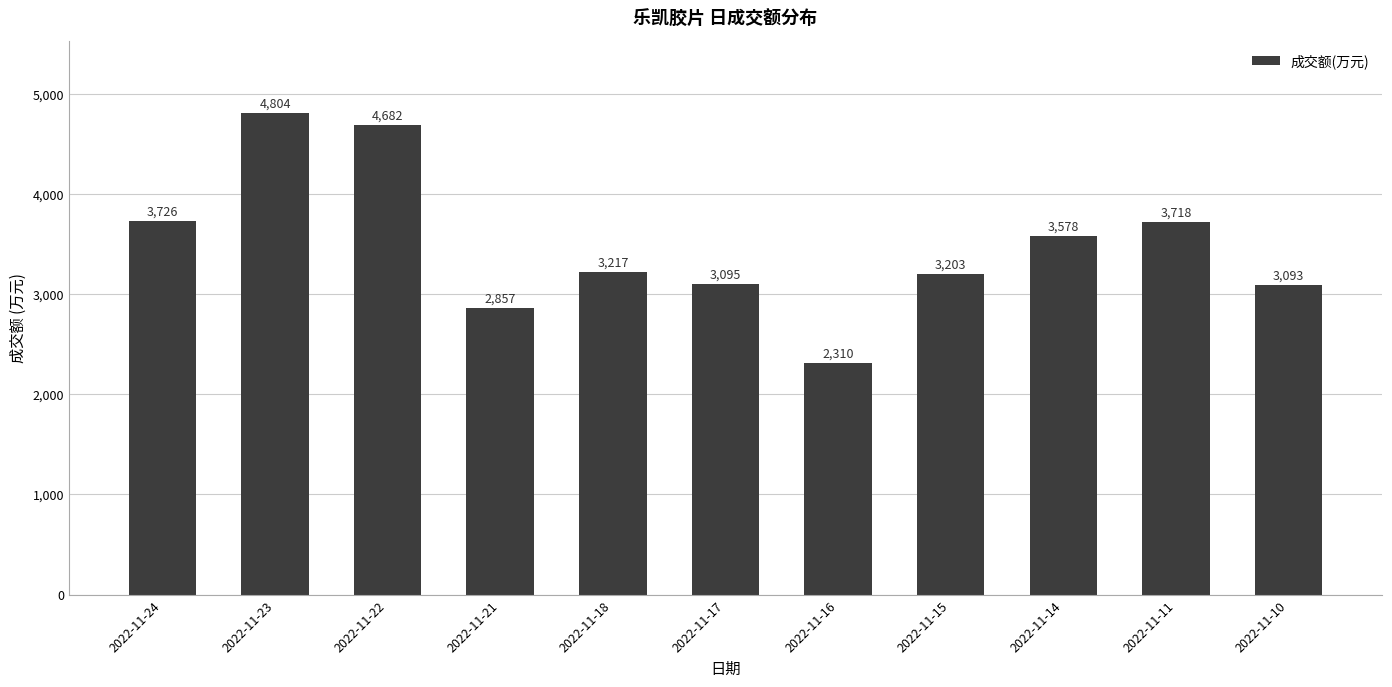

Reading right to left, list all the values displayed in this chart.

2022-11-10=3093	2022-11-11=3718	2022-11-14=3578	2022-11-15=3203	2022-11-16=2310	2022-11-17=3095	2022-11-18=3217	2022-11-21=2857	2022-11-22=4682	2022-11-23=4804	2022-11-24=3726